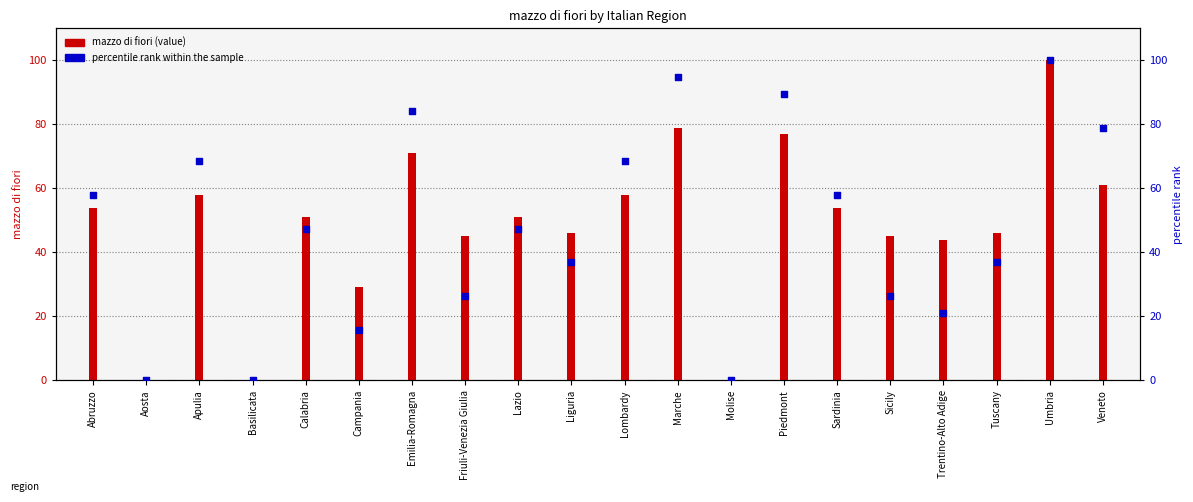

What are all the series names shown in the legend?

mazzo di fiori (value), percentile rank within the sample